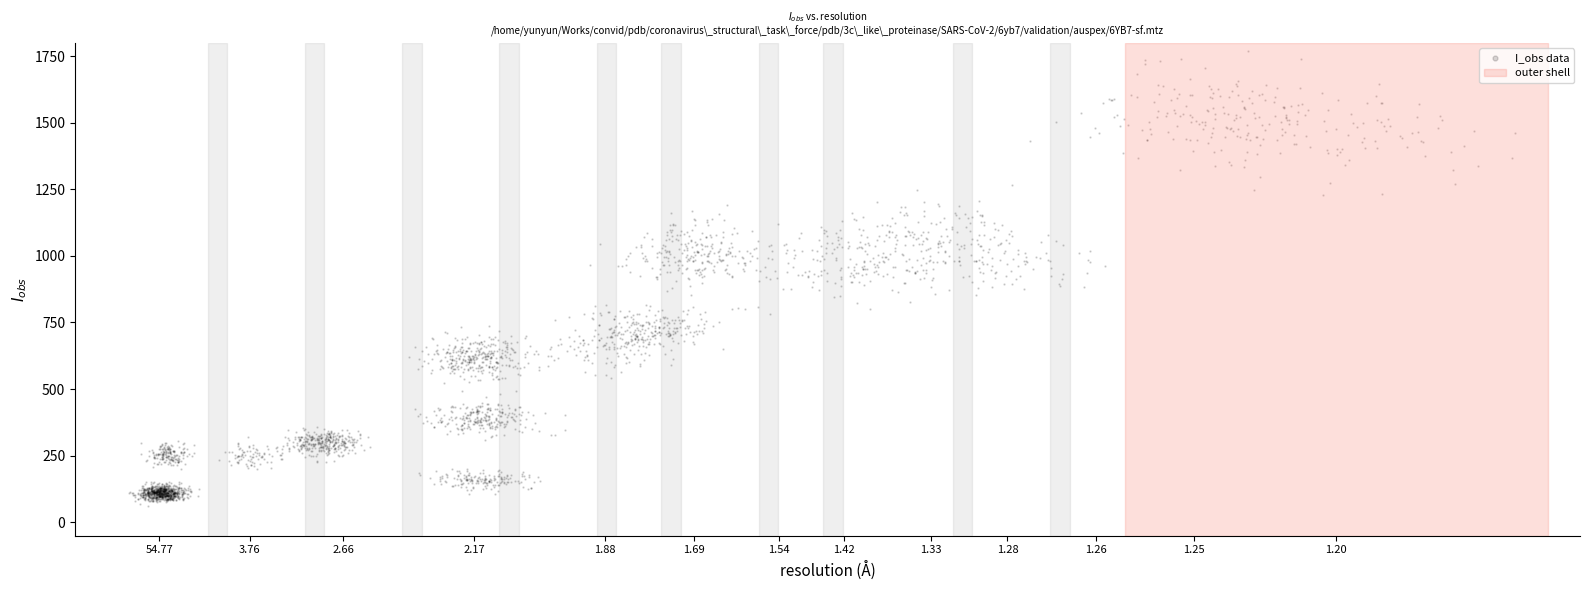

What is the range of Y values (max minus min)?

1758.1